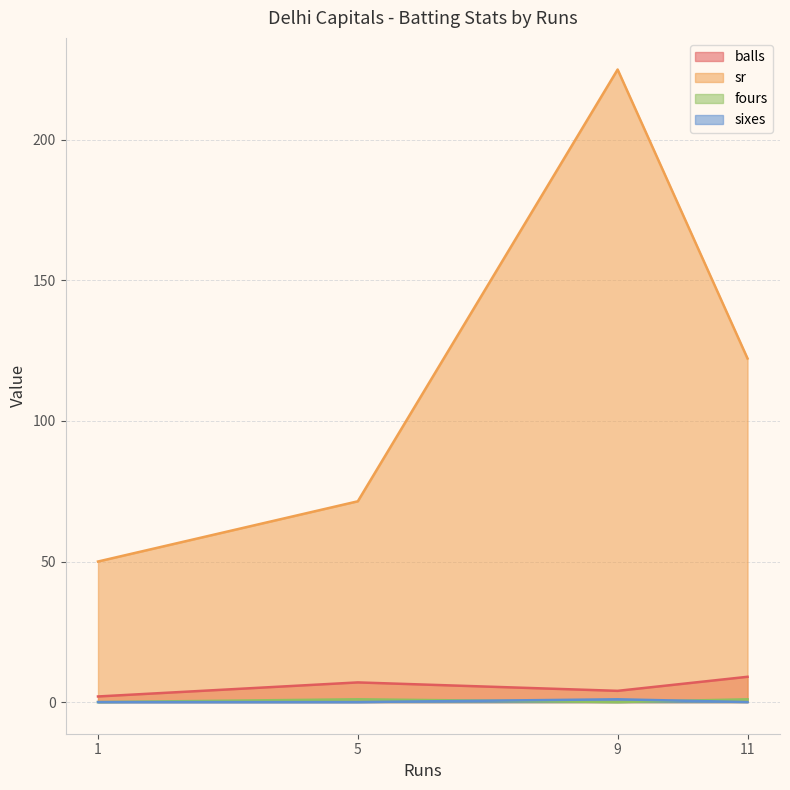

List the series in order of their peak value, highest first.

sr, balls, fours, sixes